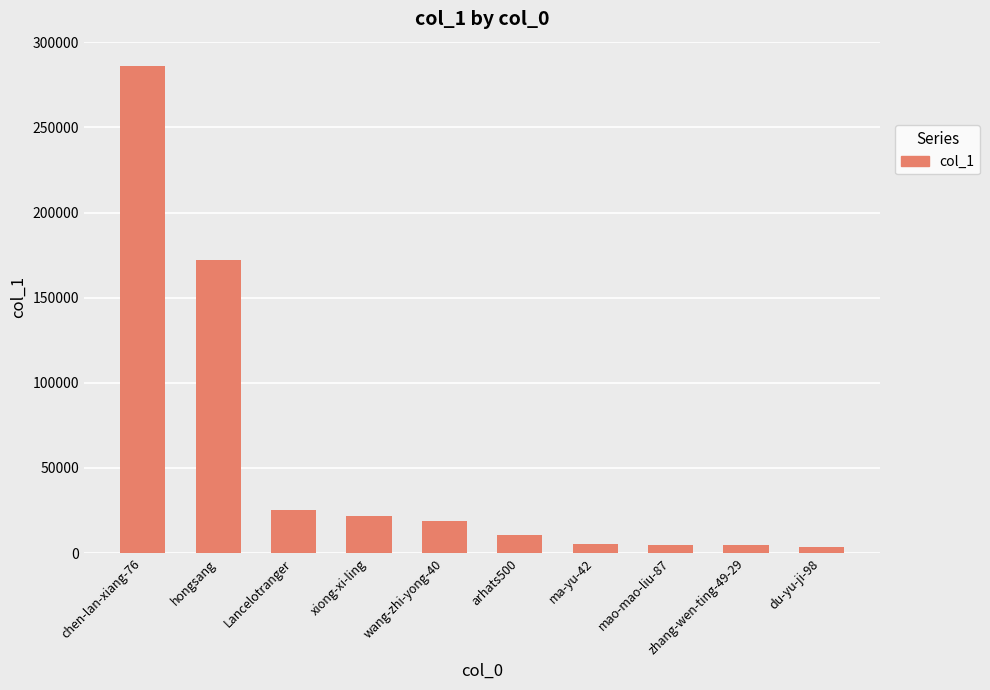

The chart shows a value of 172297 at hongsang. True or false?

True